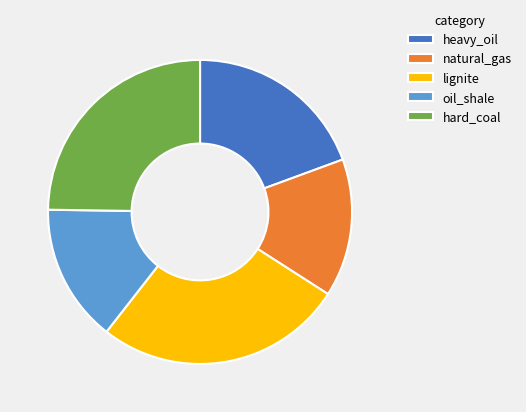

Which slice is the largest?

lignite